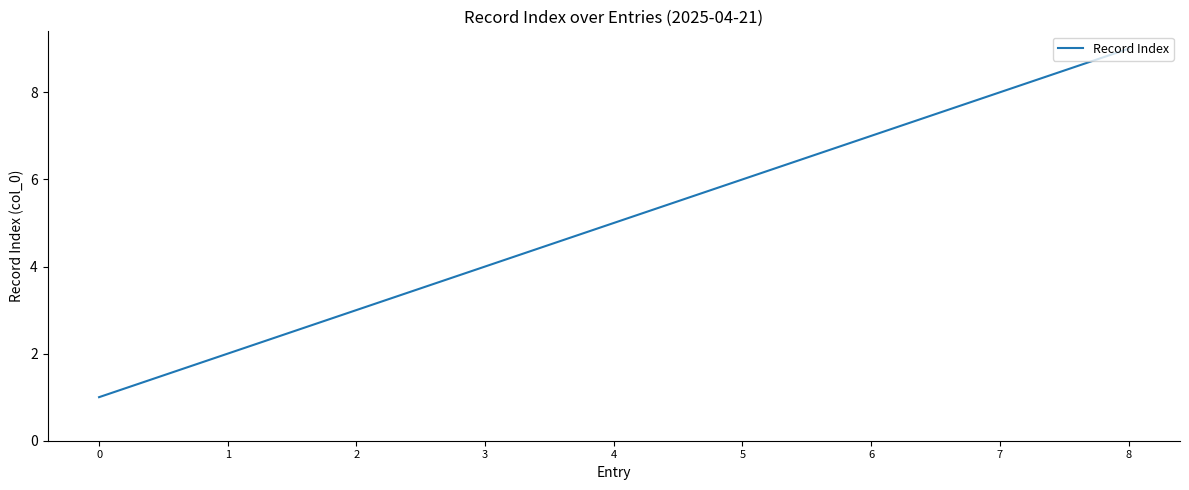

At which category does the chart reach its peak across all series?

8